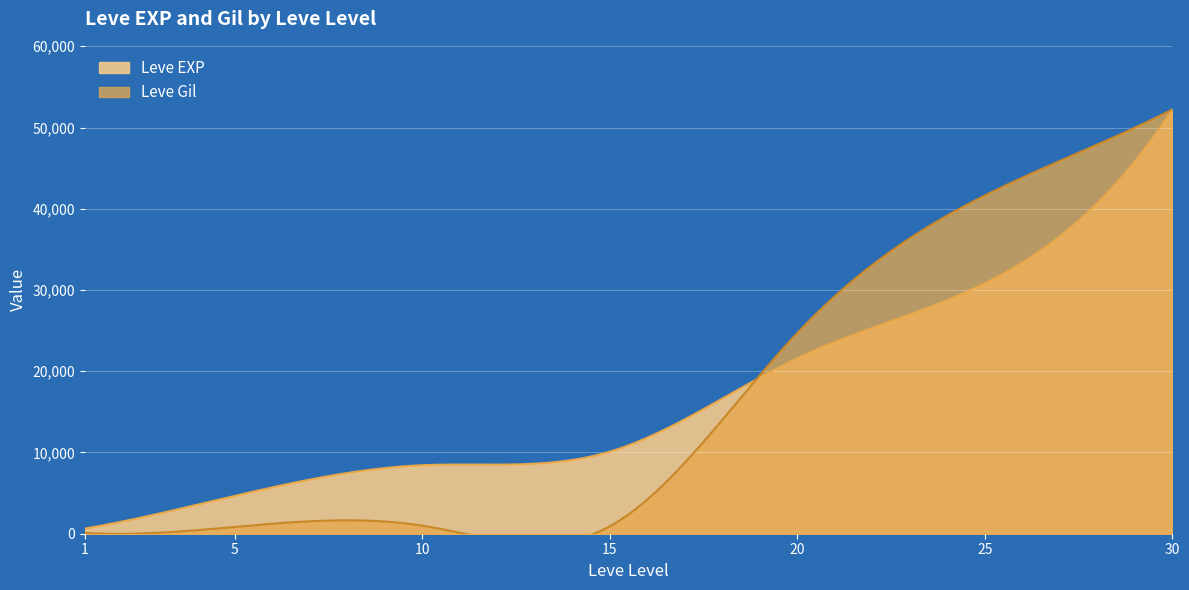

How many categories are shown in the chart?

7